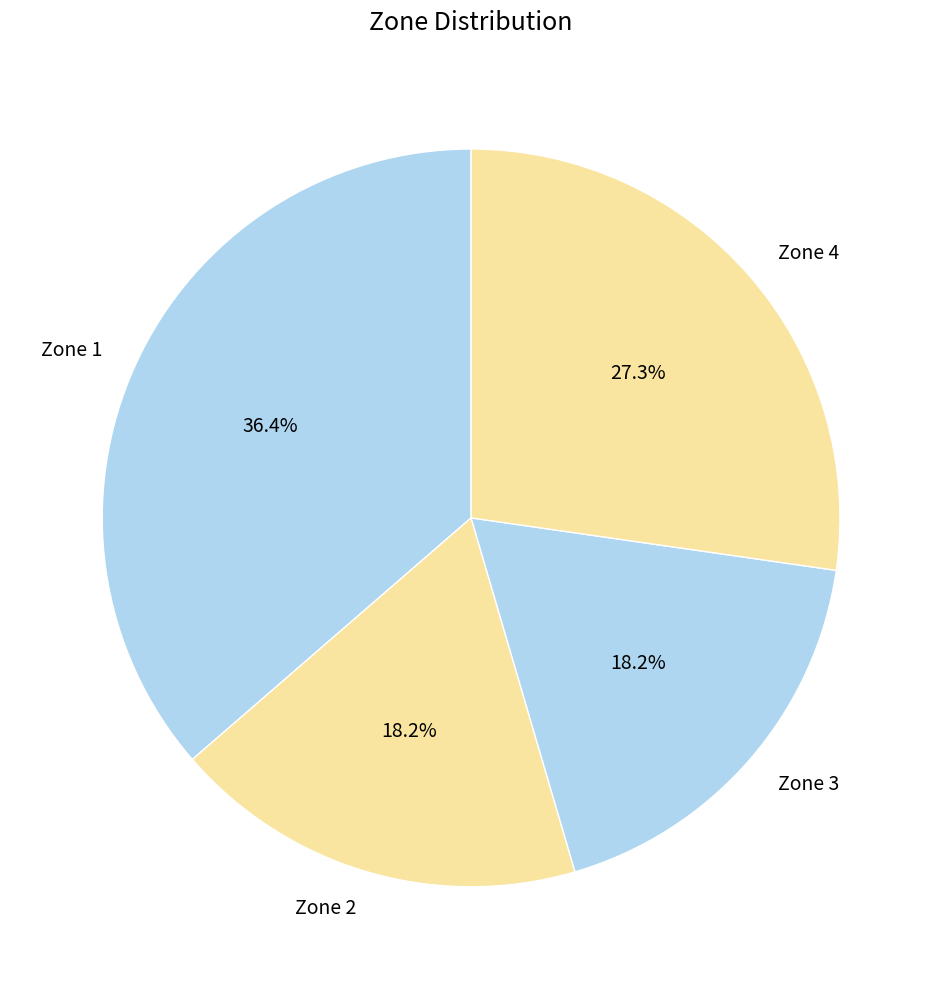

Is there any slice that represents more than half of the pie?

No